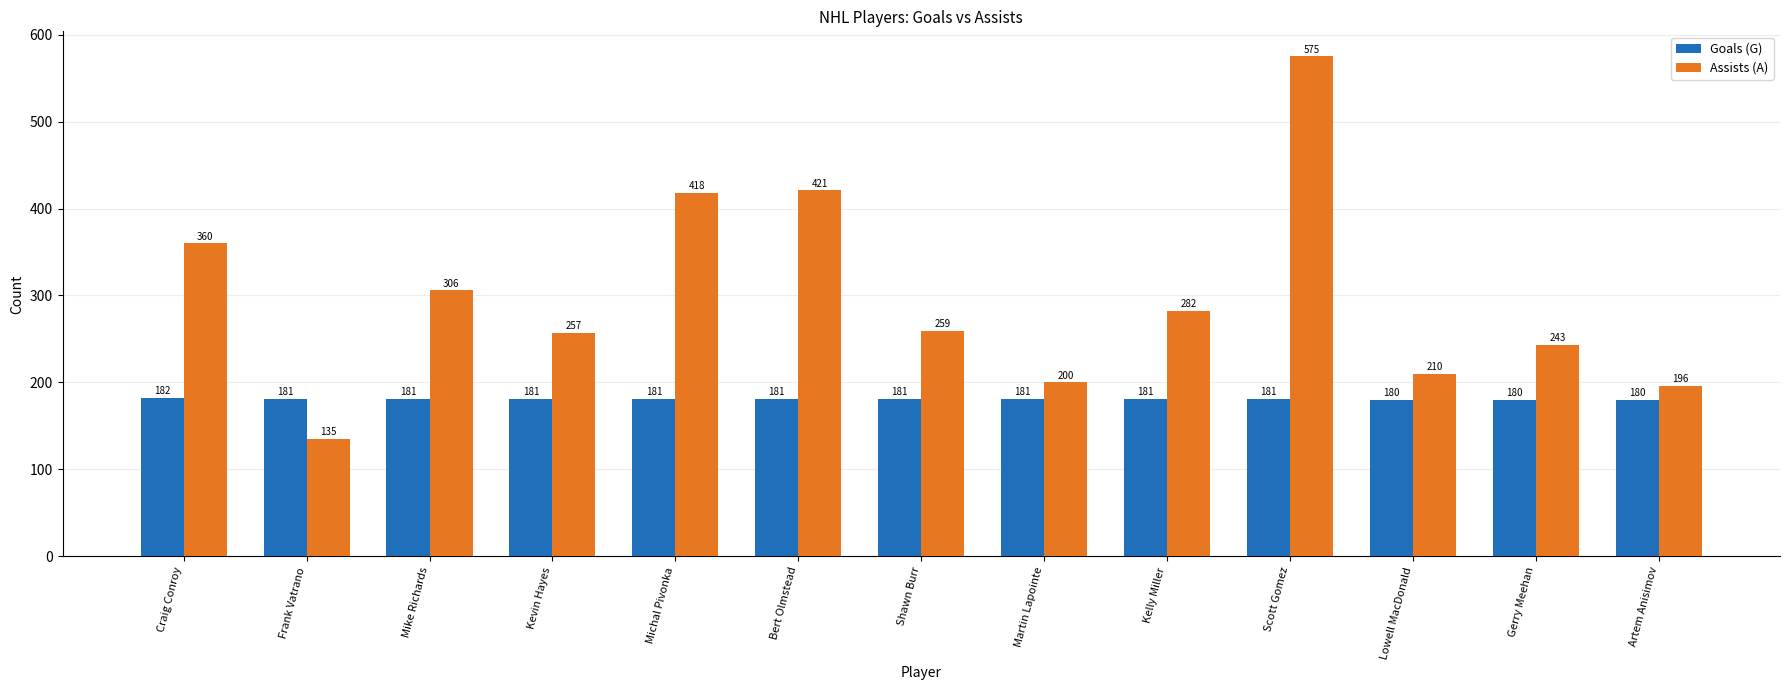

Which series has the largest range (max minus min)?

Assists (A)